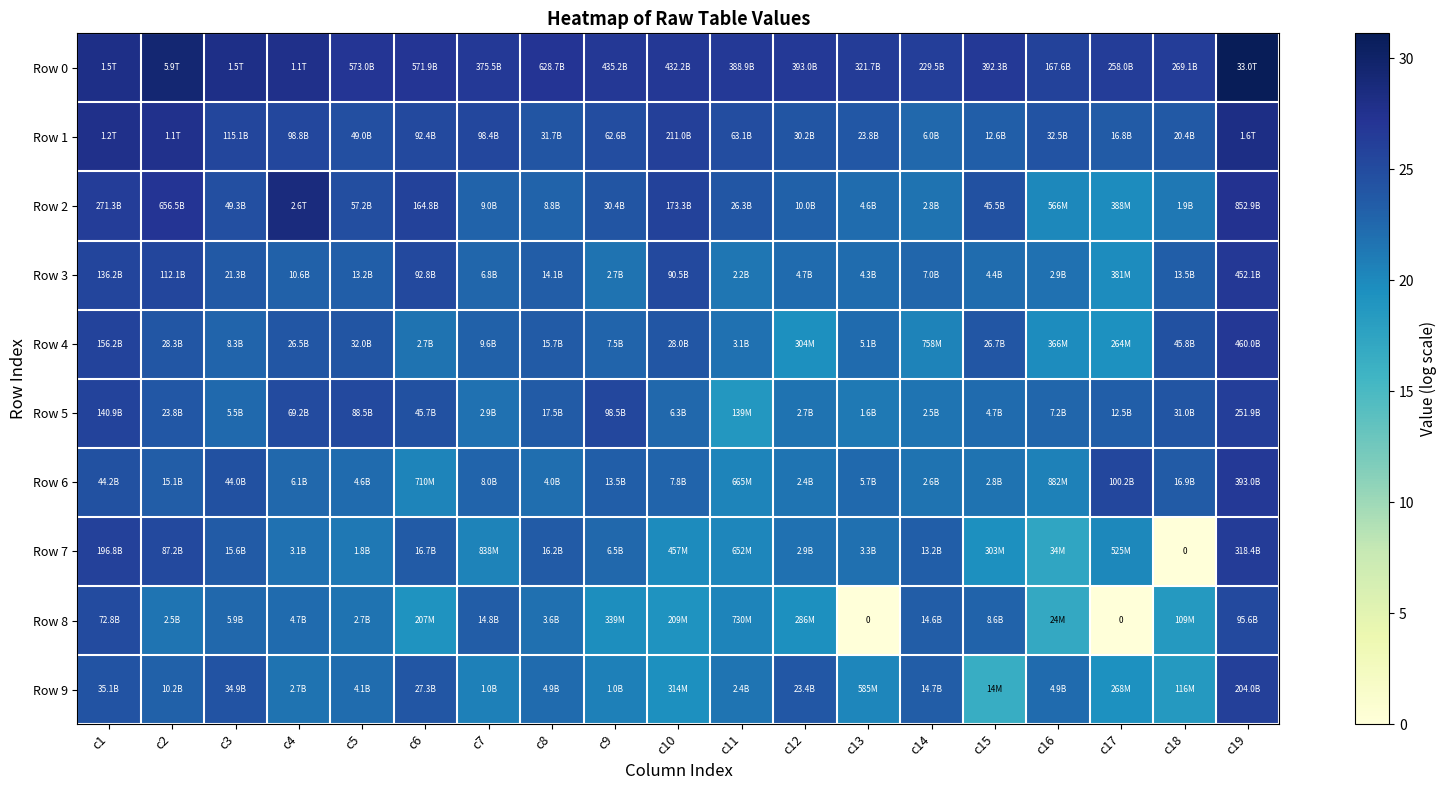

How many values in the Row 8 series exceed 21?

10